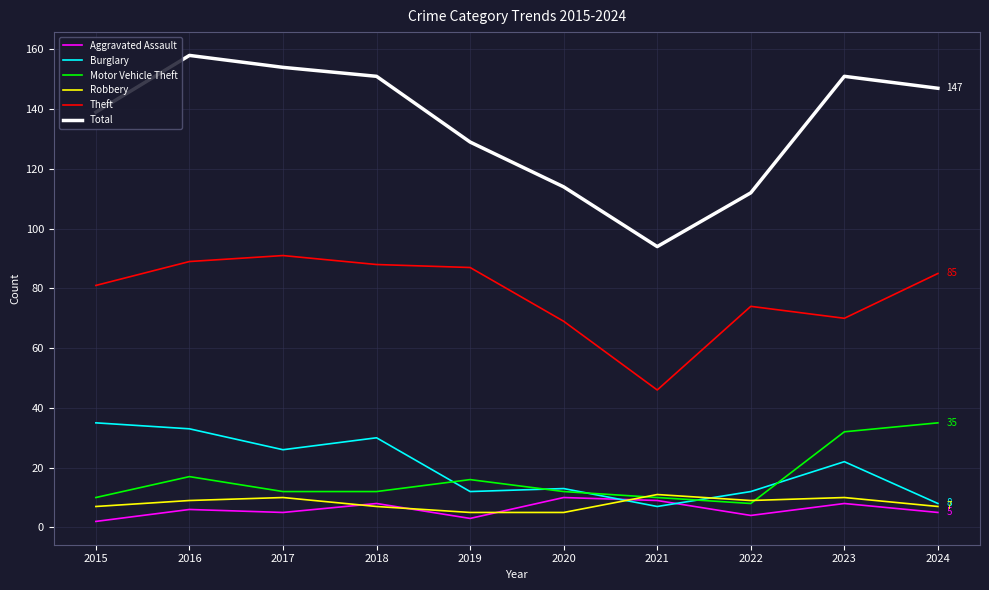

Rank the series at 2019 from lowest to highest value.

Aggravated Assault, Robbery, Burglary, Motor Vehicle Theft, Theft, Total